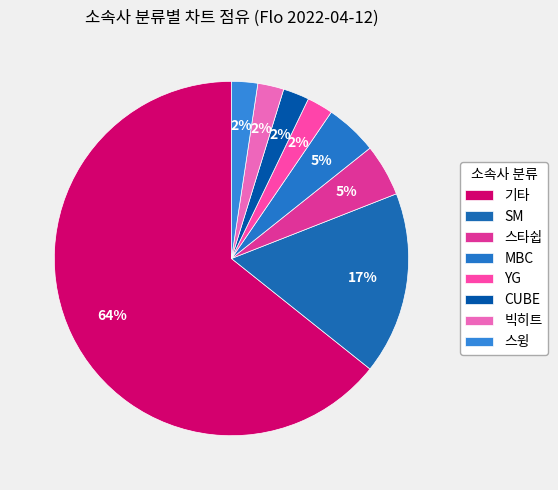

Does 스윙 represent more than half of the total?

No